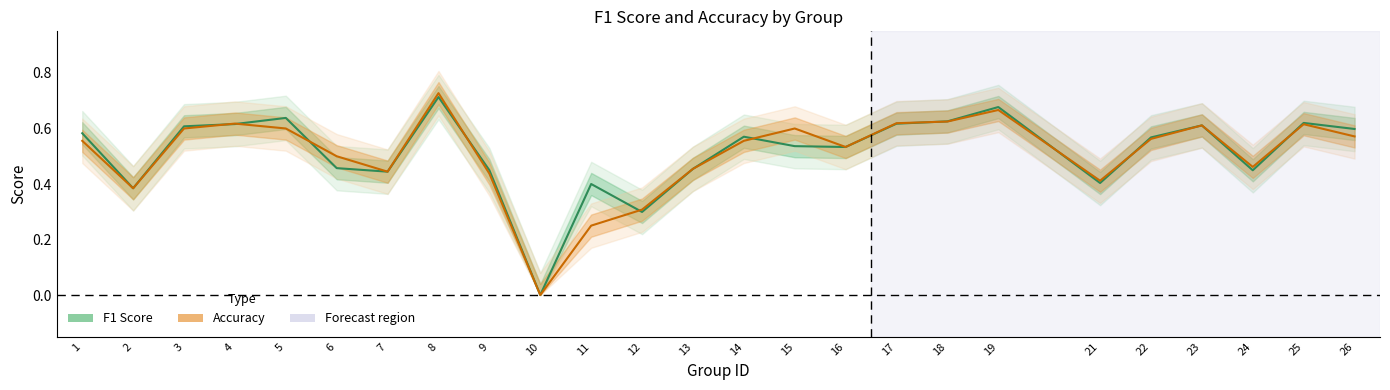

At which label is accuracy closest to 0?

10